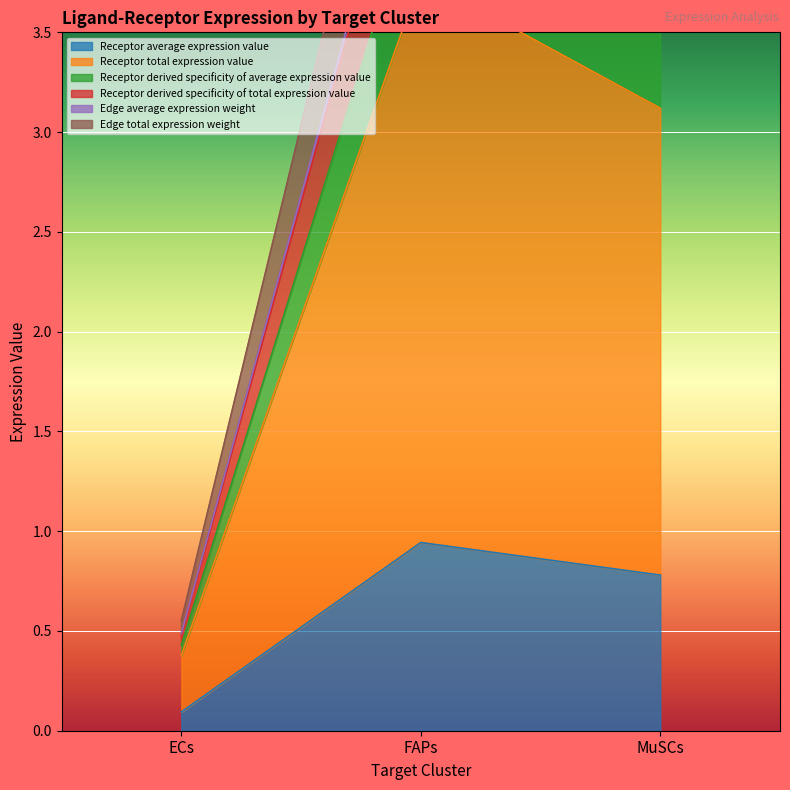

List the series in order of their peak value, lowest first.

Receptor average expression value, Receptor derived specificity of average expression value, Receptor total expression value, Receptor derived specificity of total expression value, Edge average expression weight, Edge total expression weight